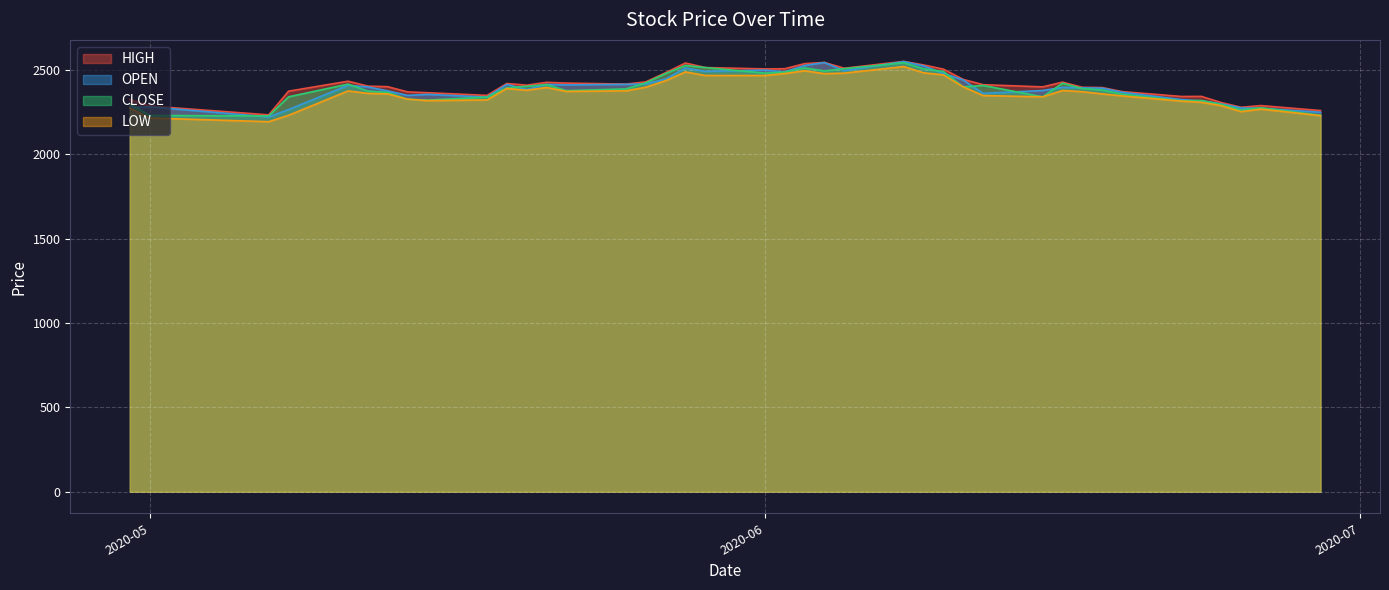

What is the minimum value for OPEN?

2222.5